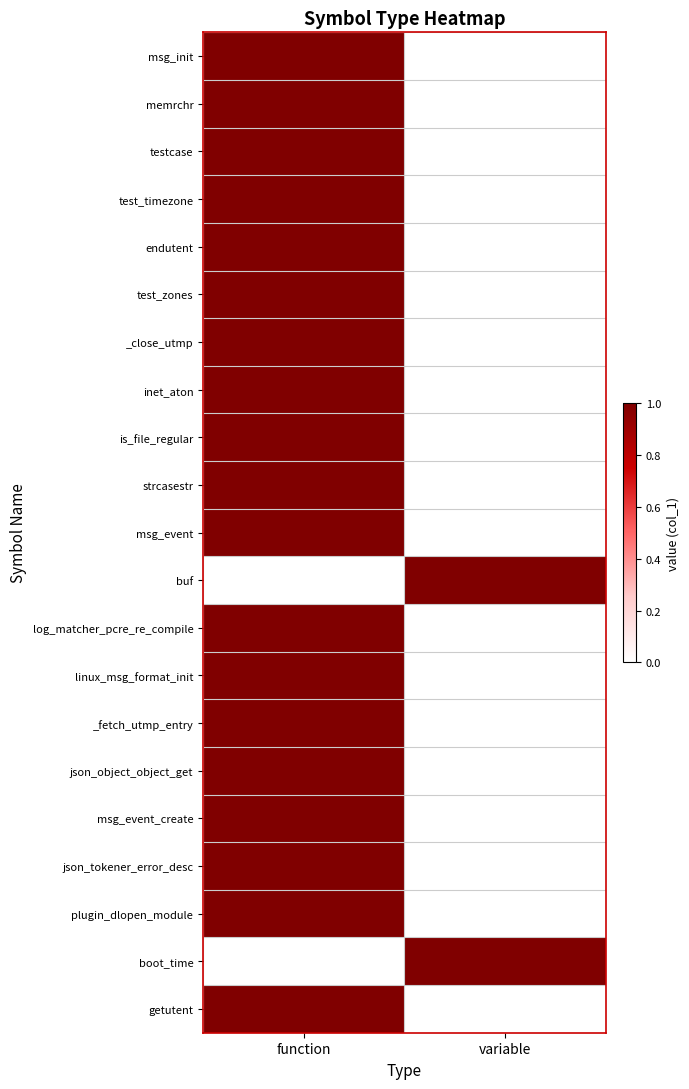

At which category is the sum across all series the highest?

function